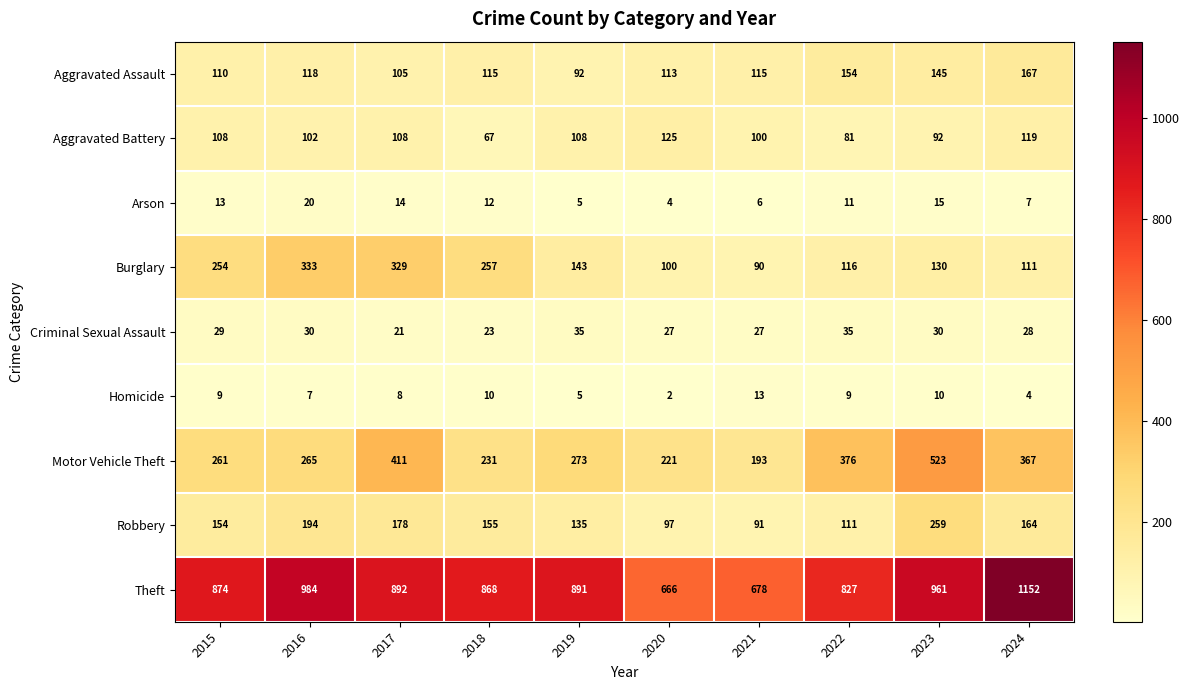

How many data points in Aggravated Assault are less than 115?

4